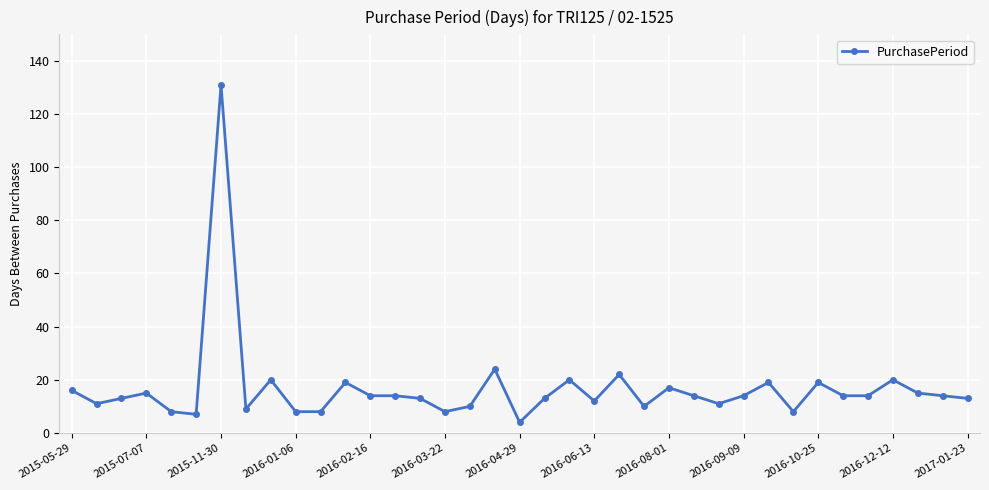

Reading left to right, list all the values displayed in this chart.

16	11	13	15	8	7	131	9	20	8	8	19	14	14	13	8	10	24	4	13	20	12	22	10	17	14	11	14	19	8	19	14	14	20	15	14	13